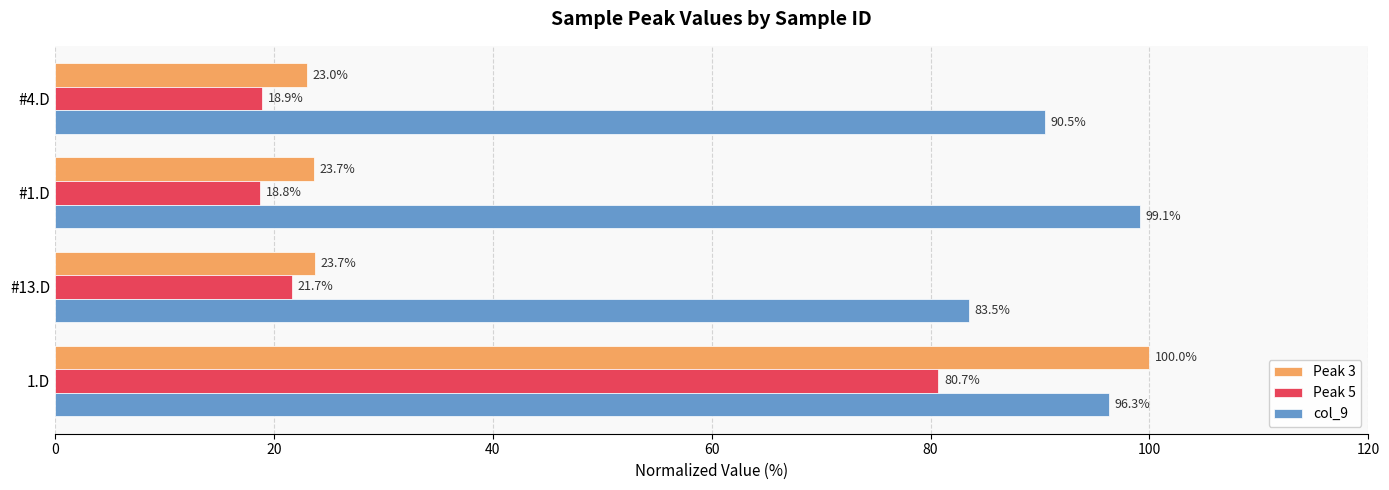

Which series has the widest spread of values?

Peak 3